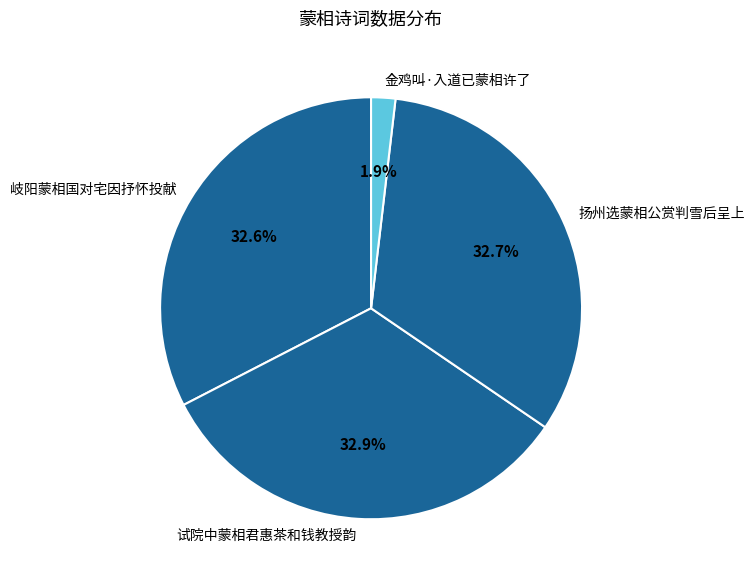

Which slice is the smallest?

金鸡叫·入道已蒙相许了